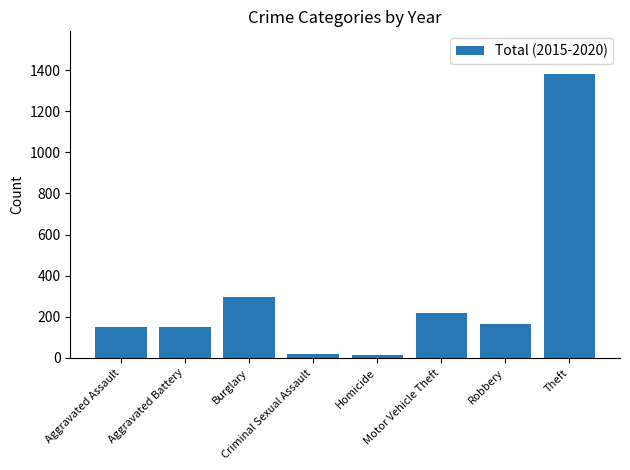

What is the ratio of the value at Motor Vehicle Theft to the value at Aggravated Battery?

1.5